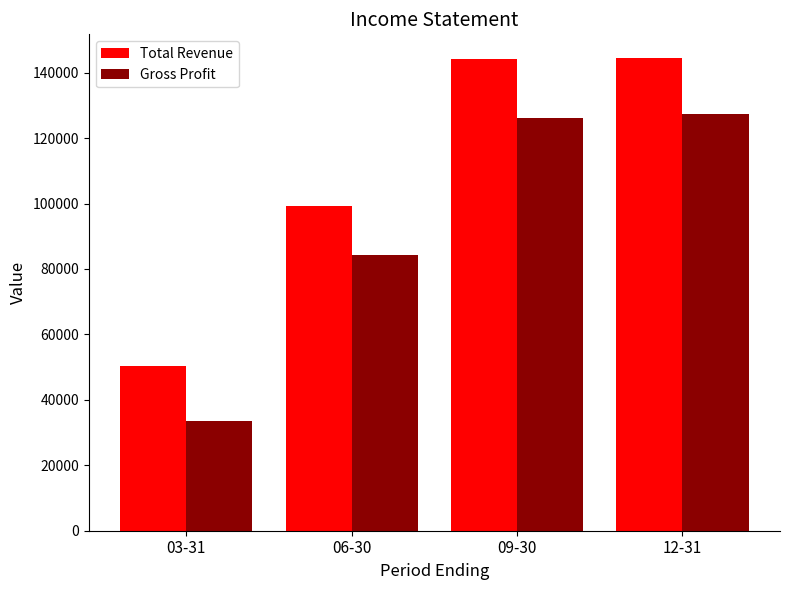

What is the minimum value for Gross Profit?

33400